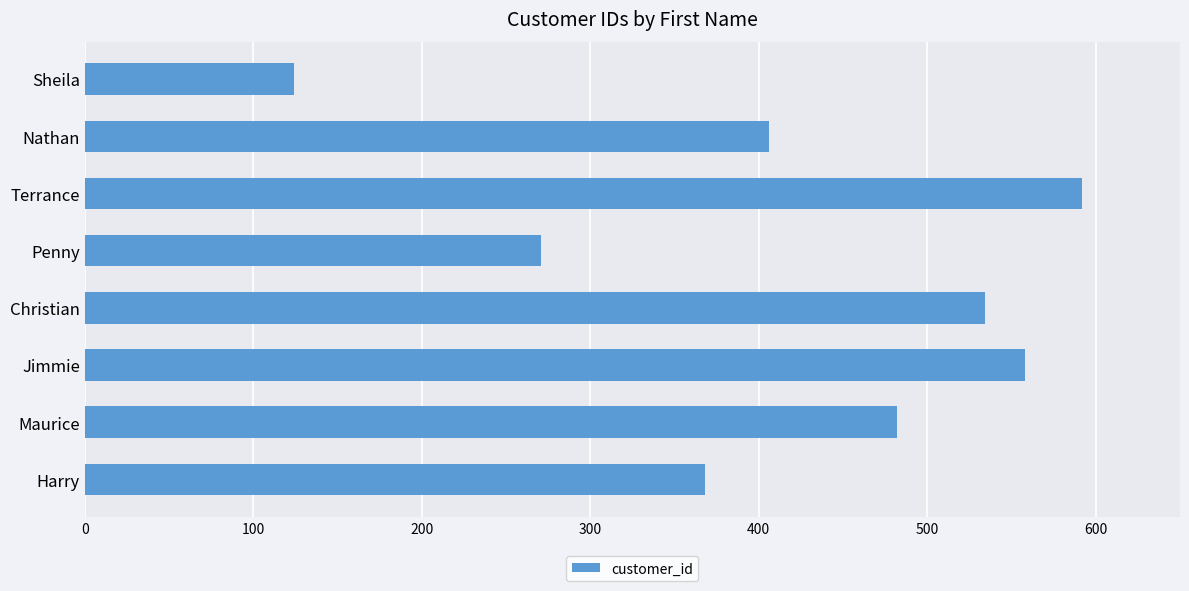

What is the difference between the maximum and minimum values?

468